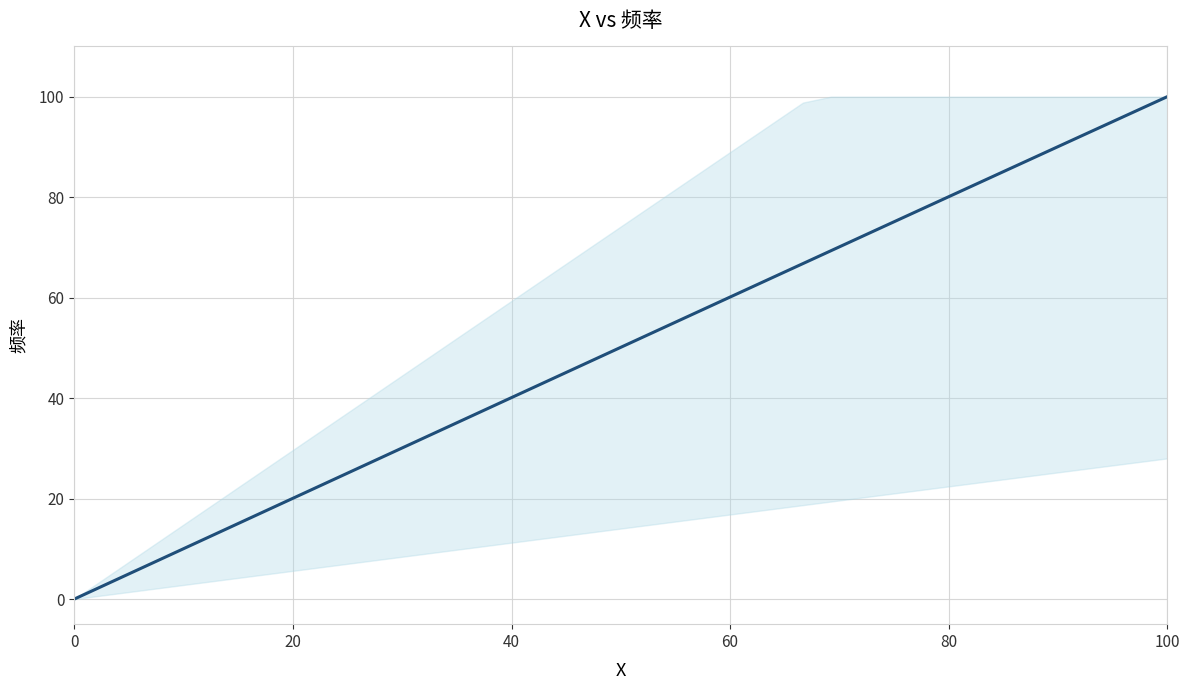

What is the maximum value shown in the chart?

100.0